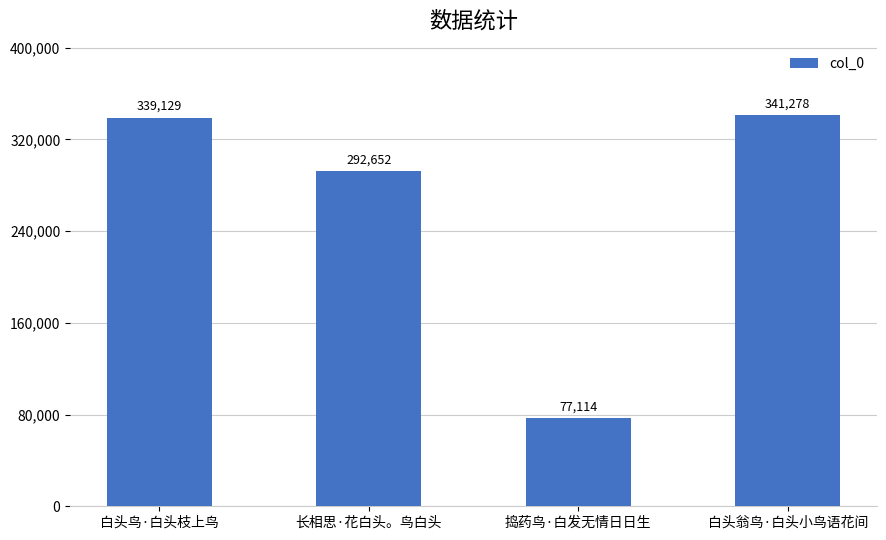

What is the change in value from 长相思·花白头。鸟白头 to 捣药鸟·白发无情日日生?

-215538